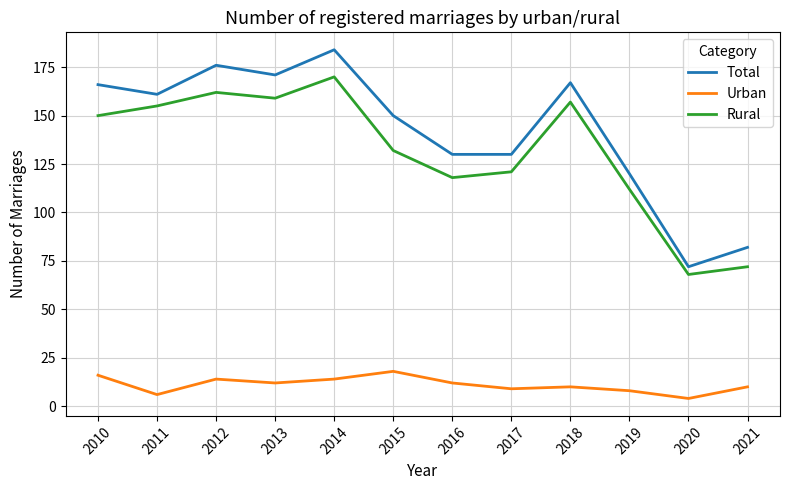

Reading right to left, extract all data points from this chart.

Total: 2021=82	2020=72	2019=120	2018=167	2017=130	2016=130	2015=150	2014=184	2013=171	2012=176	2011=161	2010=166
Urban: 2021=10	2020=4	2019=8	2018=10	2017=9	2016=12	2015=18	2014=14	2013=12	2012=14	2011=6	2010=16
Rural: 2021=72	2020=68	2019=112	2018=157	2017=121	2016=118	2015=132	2014=170	2013=159	2012=162	2011=155	2010=150